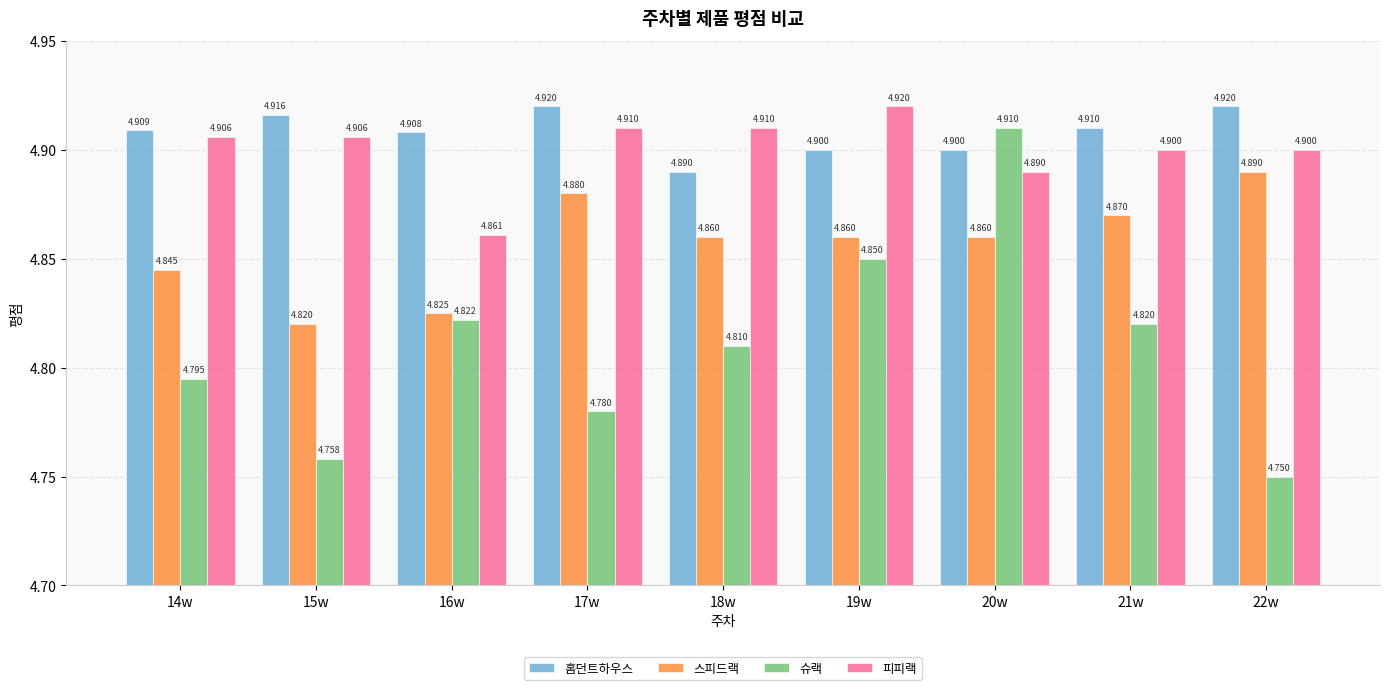

Is the value of 스피드랙 at 14w greater than the value of 홈던트하우스 at 17w?

No